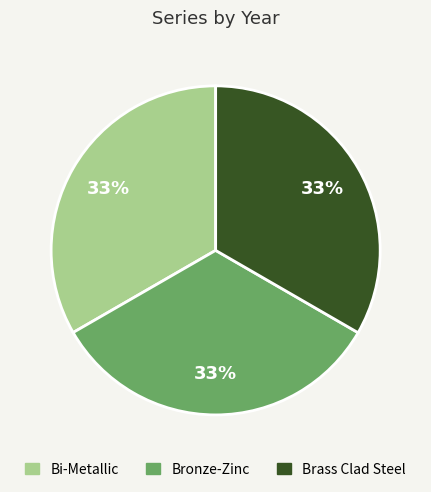

Count the number of slices in the pie.

3